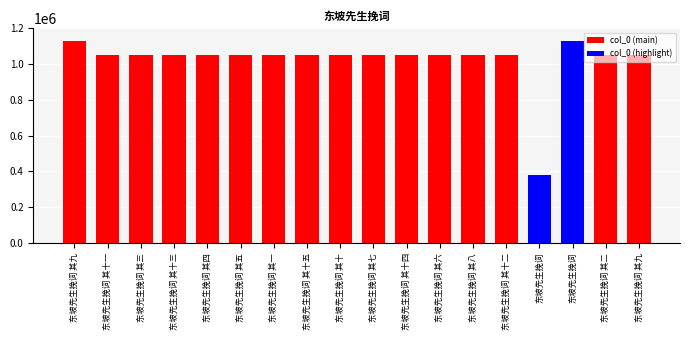

Is it true that the value at 东坡先生挽词 其四 is 1053577?

True